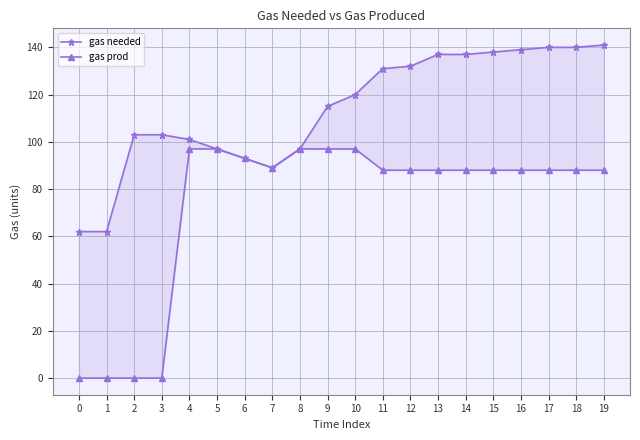

Between 9 and 5, which is larger?

9